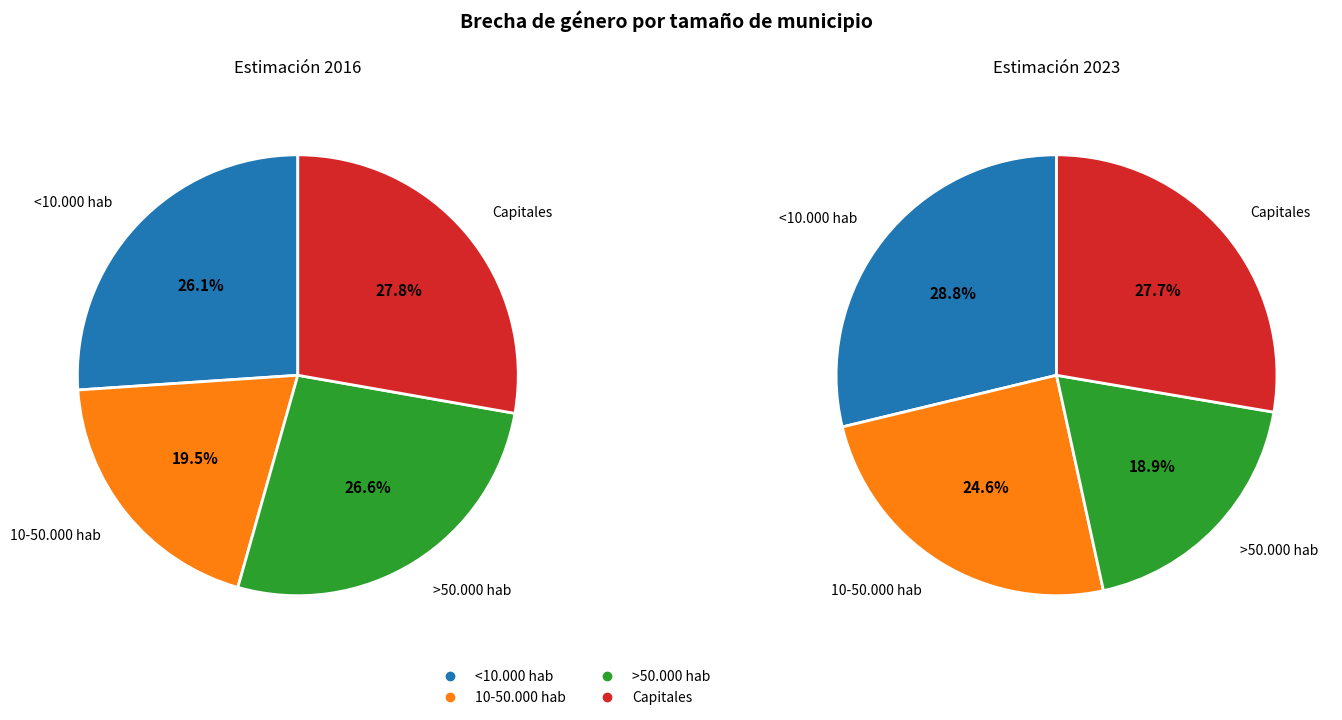

Combined, what portion of the pie is 3 and 2?

54.4%